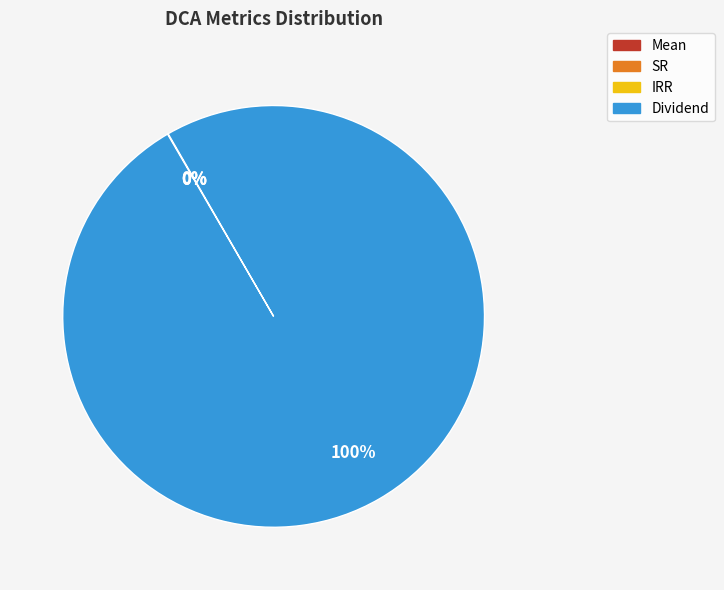

Does any single category account for the majority?

Yes